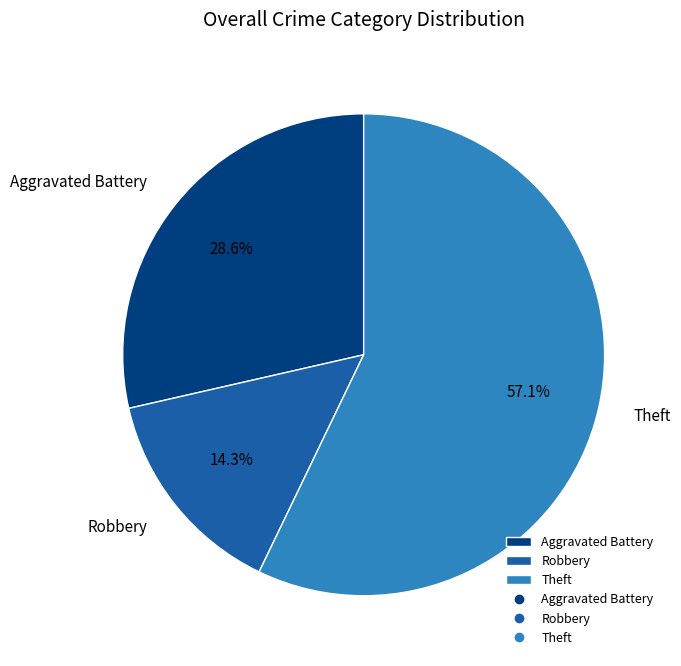

Do Aggravated Battery and Theft together represent more than half of the pie?

Yes